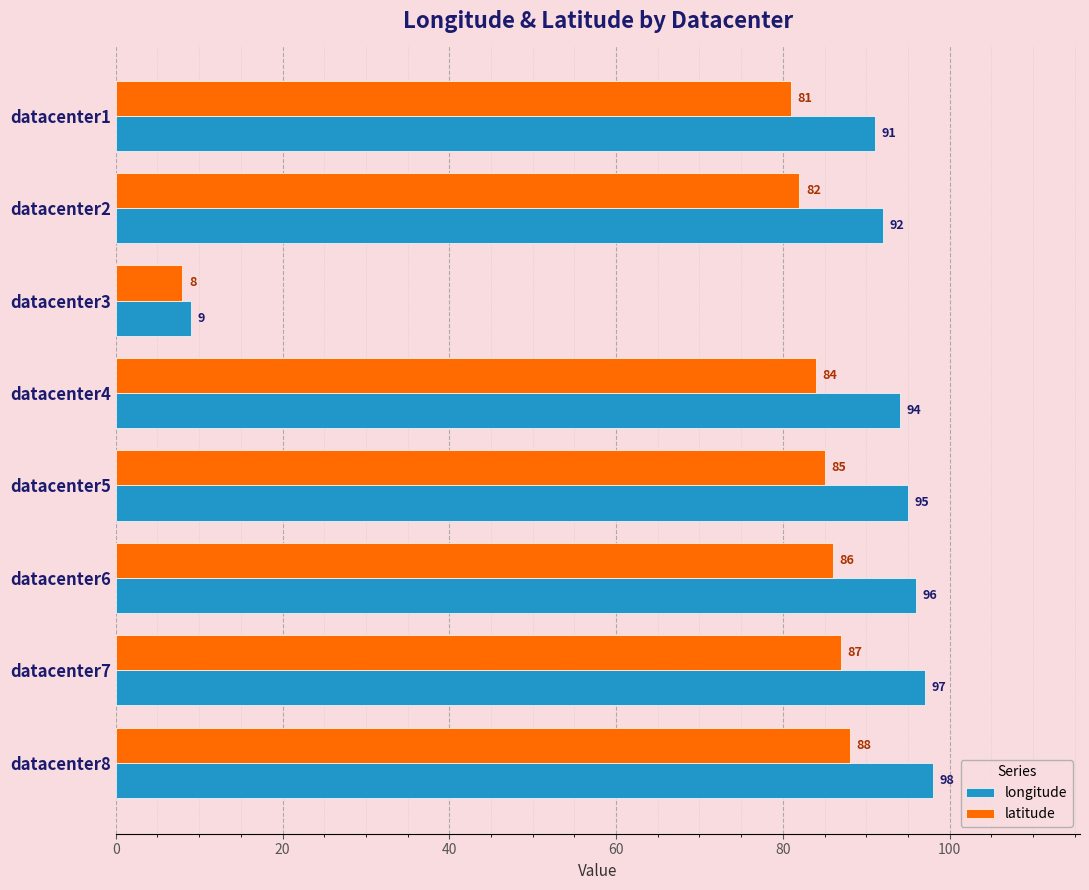

What is the maximum value shown in the chart?

98